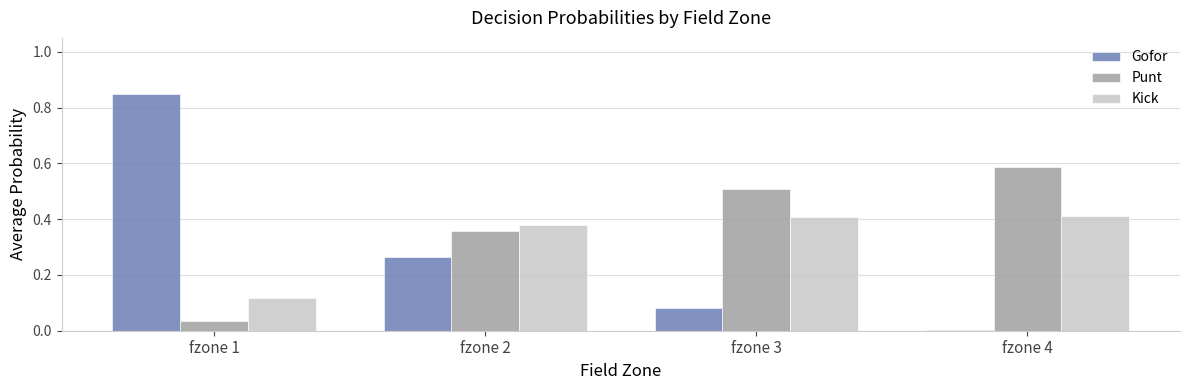

Which series changed the most between fzone 1 and fzone 3?

Gofor